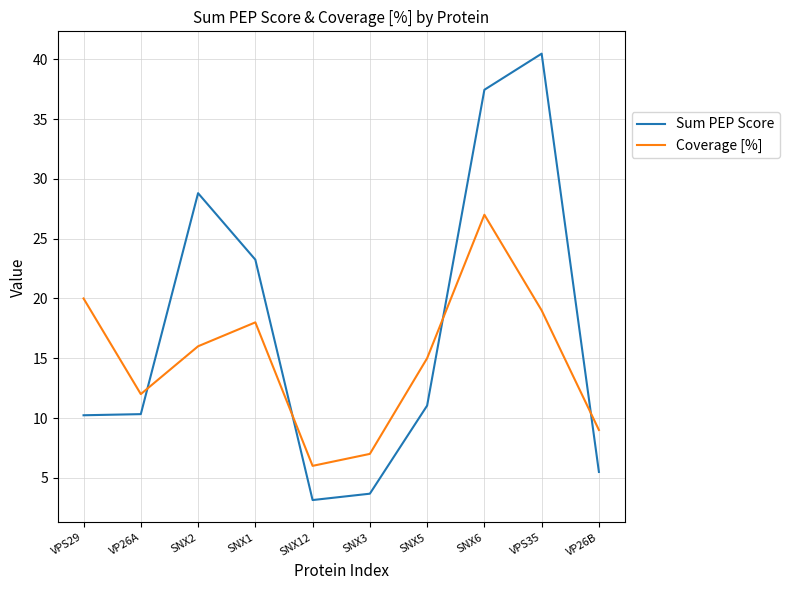

Count the number of data series in this chart.

2